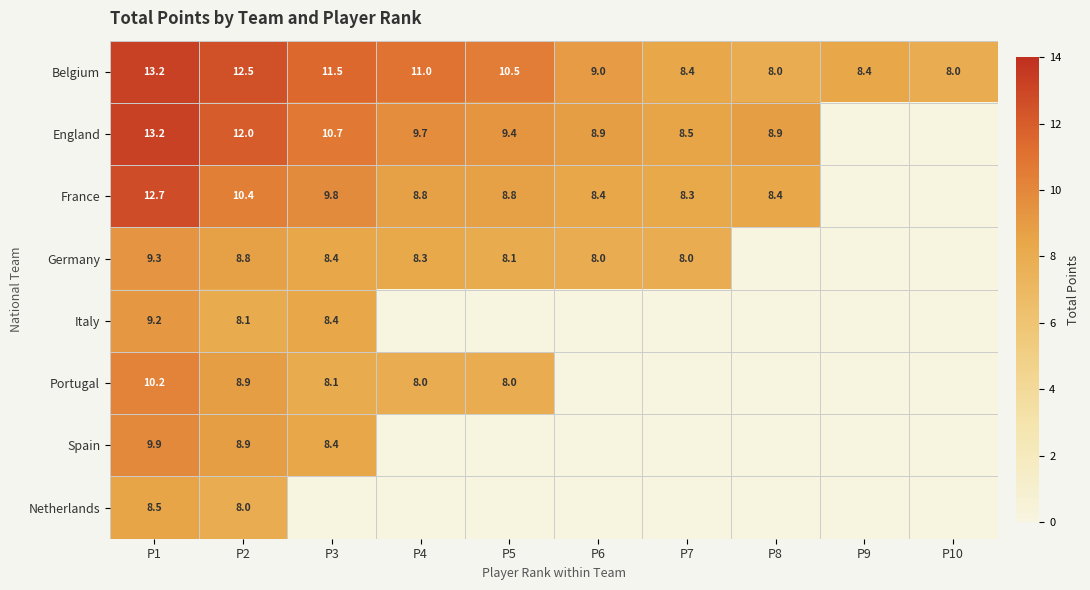

Is it true that Spain equals 17.0 at P1?

False